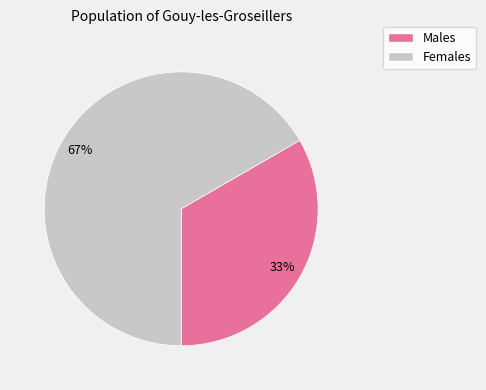

Is there any slice that represents more than half of the pie?

Yes